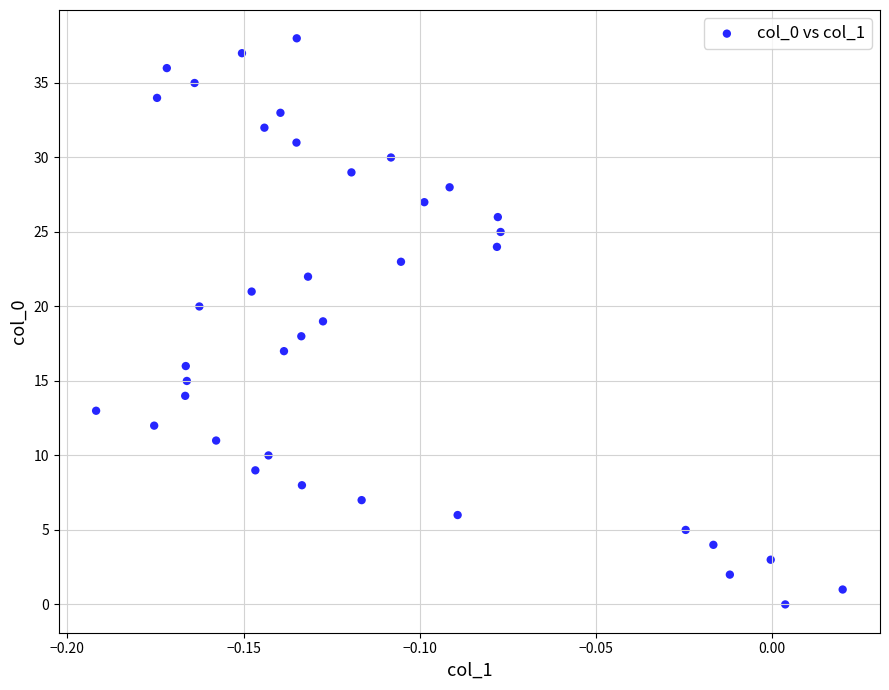

What is the range of Y values (max minus min)?

38